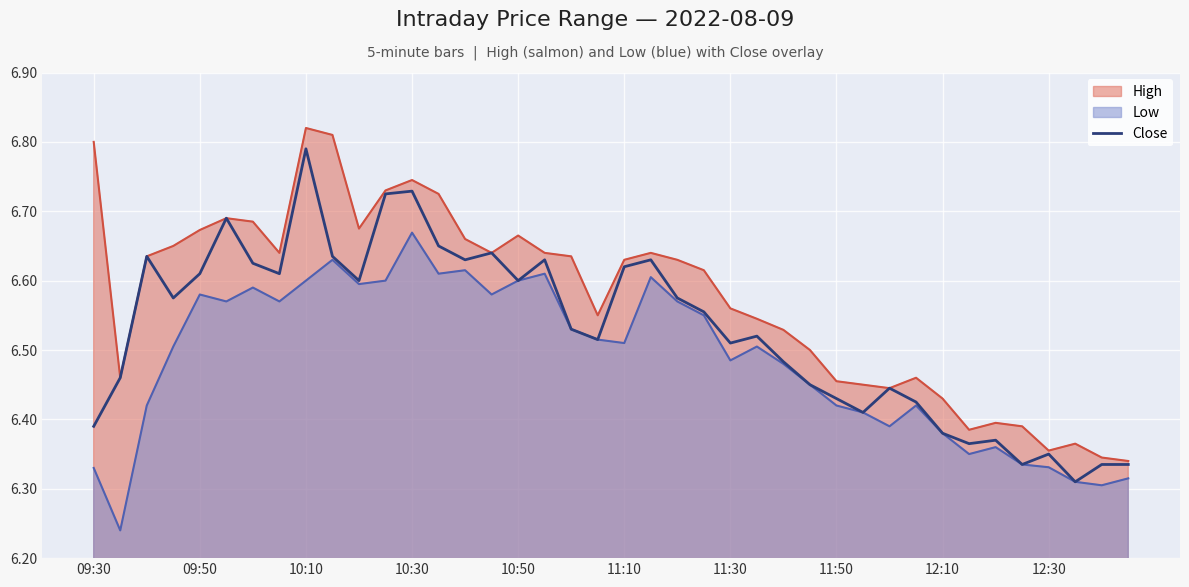

Which category has the highest value across all series?

10:10